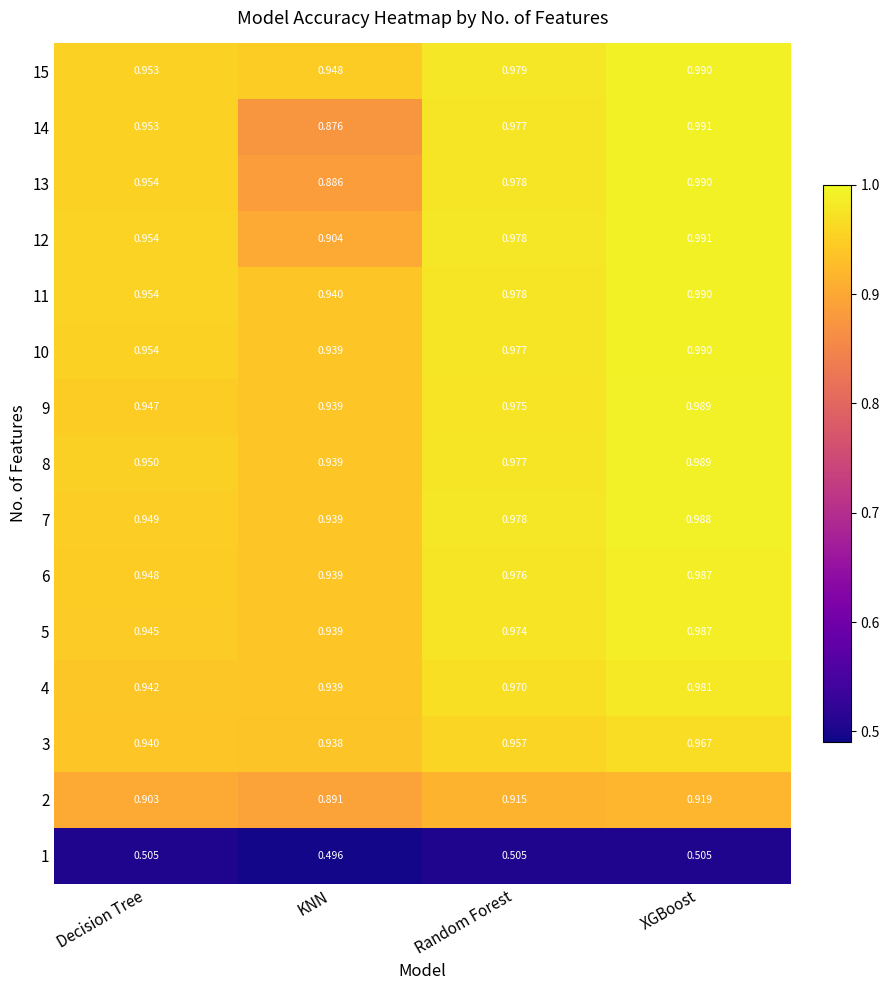

Which label corresponds to the largest value in the chart?

XGBoost